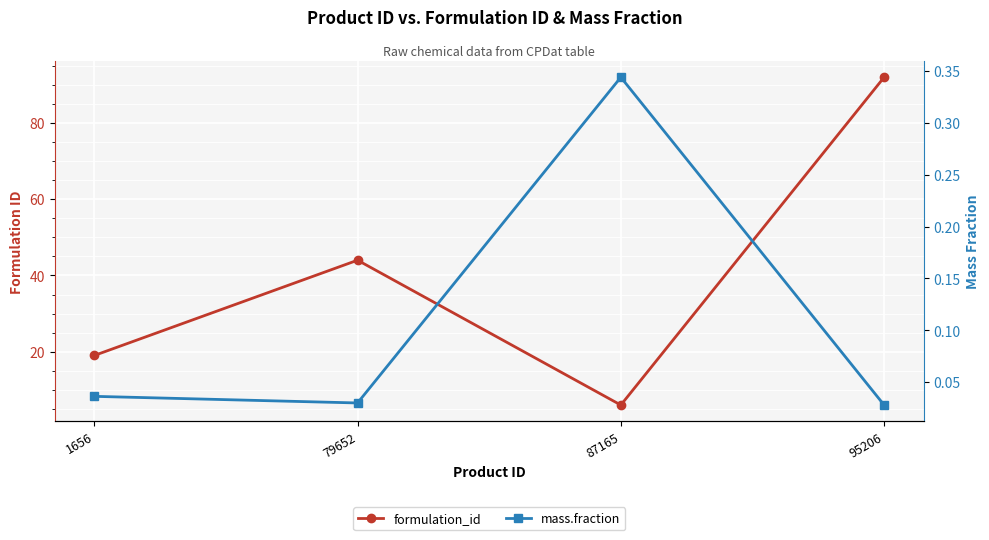

Is it true that formulation_id equals 92.0 at 95206?

True